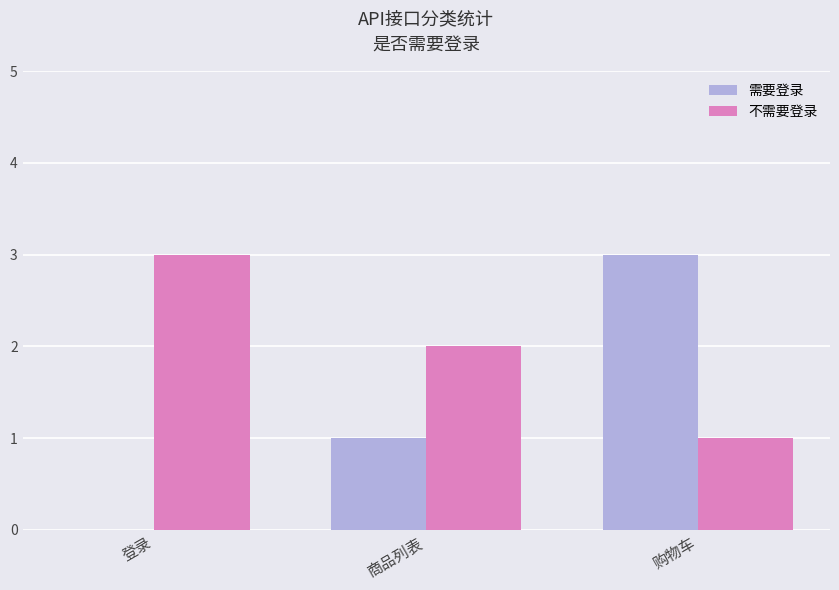

The 不需要登录 series shows 3 at 商品列表. True or false?

False